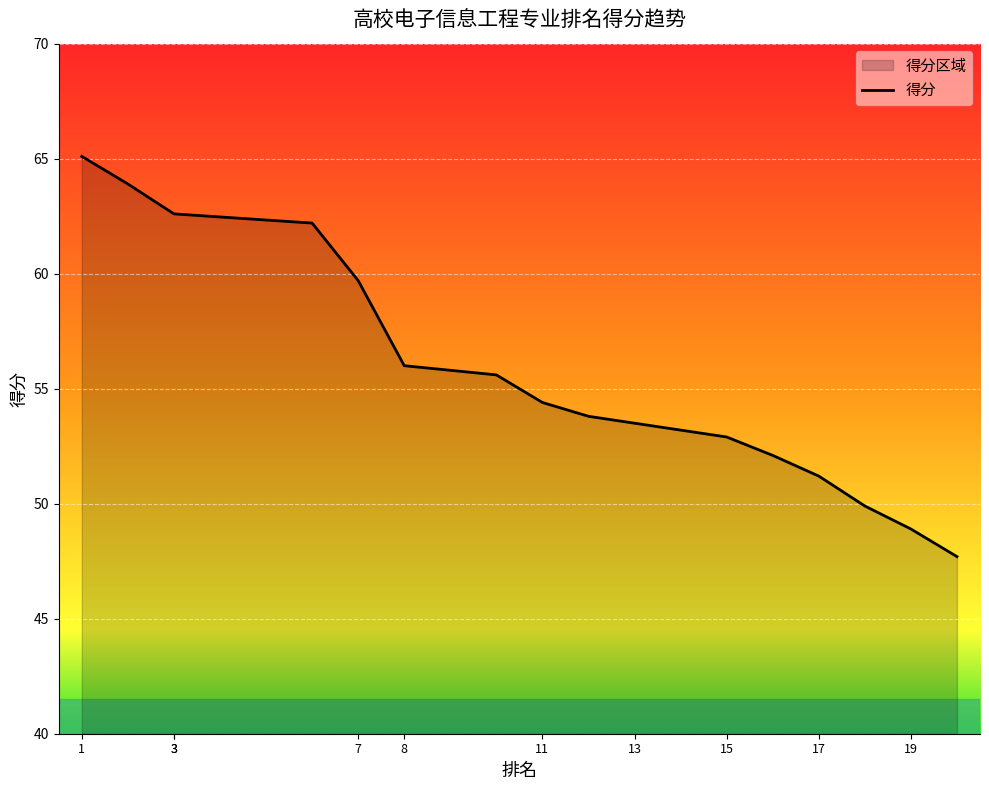

How many data points does each series have?

20